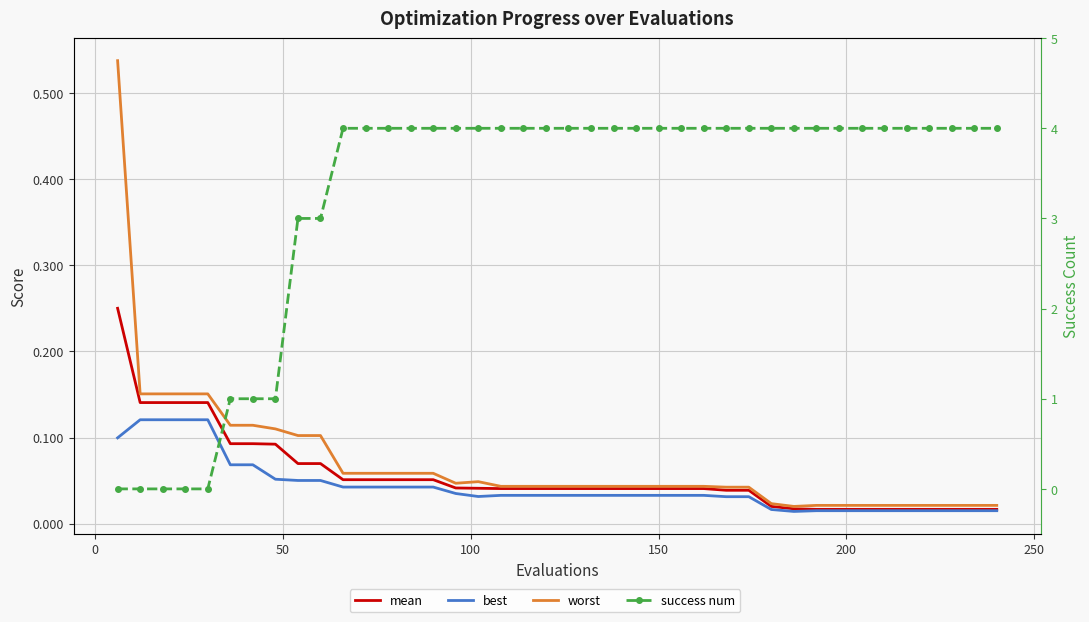

True or false: worst and mean intersect in this chart.

False